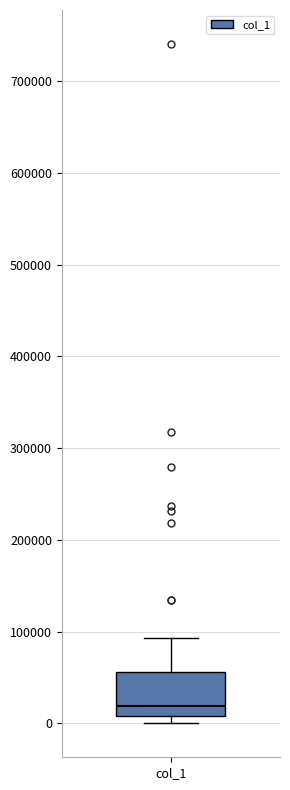

Where does the upper whisker of the box for col_1 end on the y-axis? The values are not printed on the chart, so give them approximately, as read against the axis.

90000